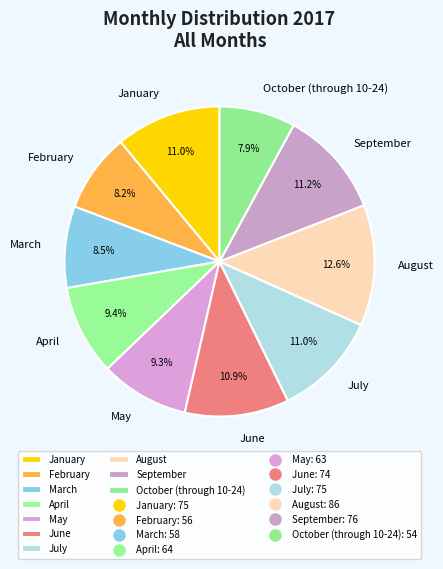

Which slice is the largest?

August